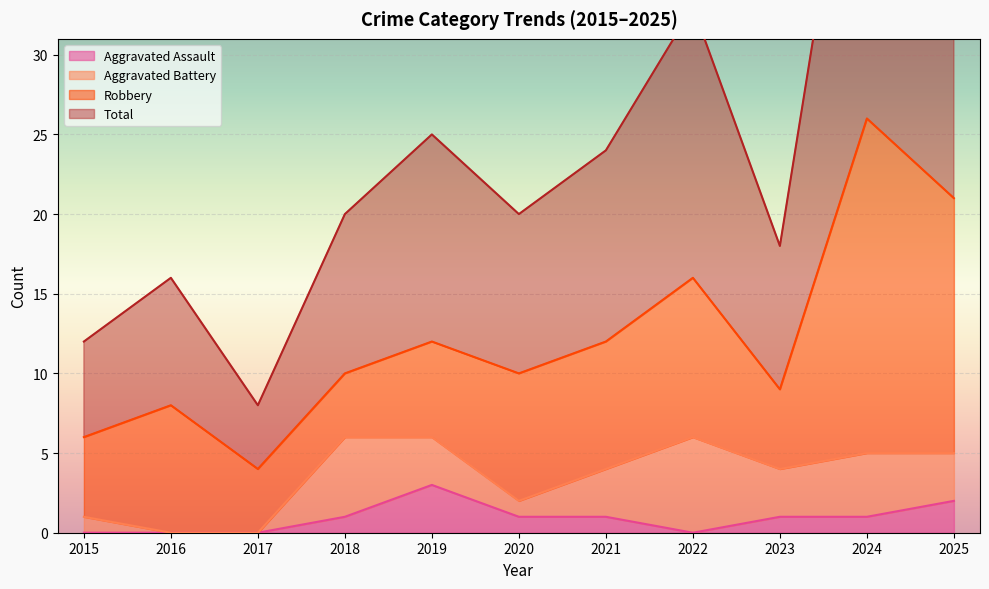

What is the difference between the maximum and minimum values in the Aggravated Assault series?

3